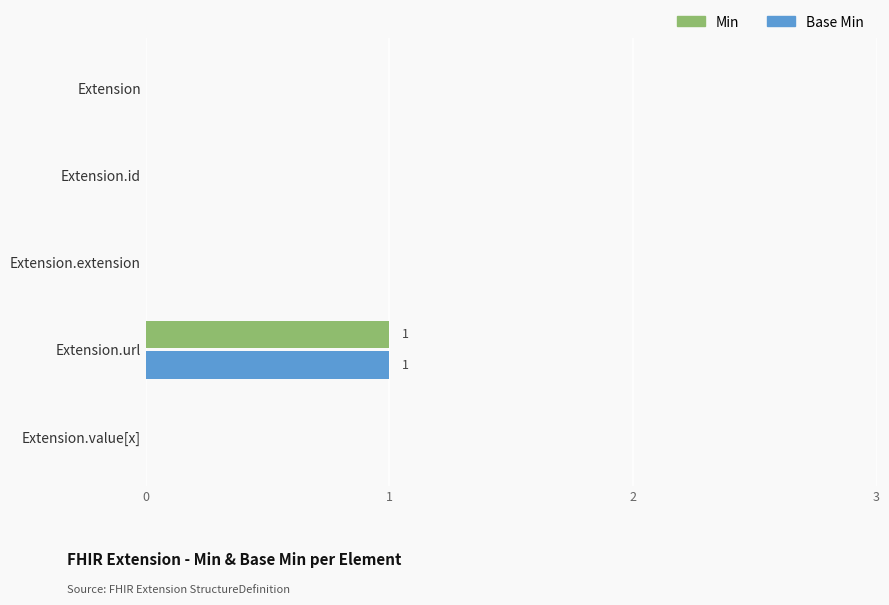

Is it true that Base Min equals 0 at Extension.id?

True